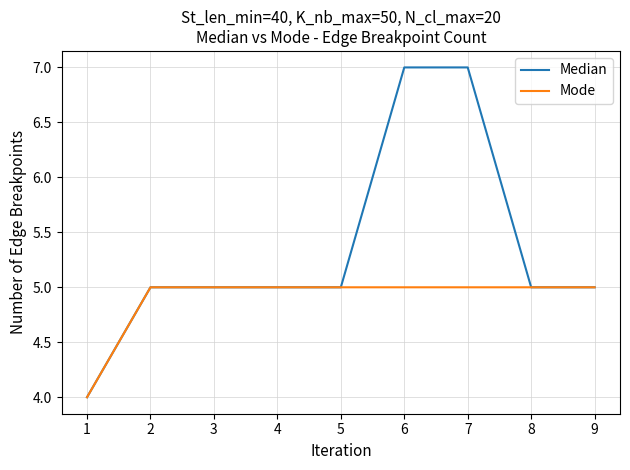

Rank the series by their average value, from lowest to highest.

Mode, Median